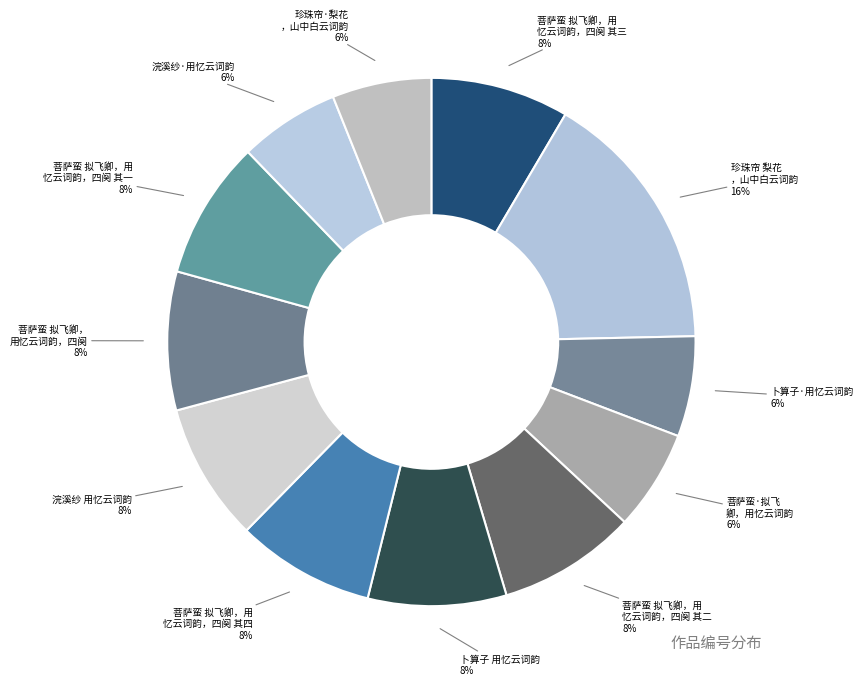

How many segments does this pie chart have?

12